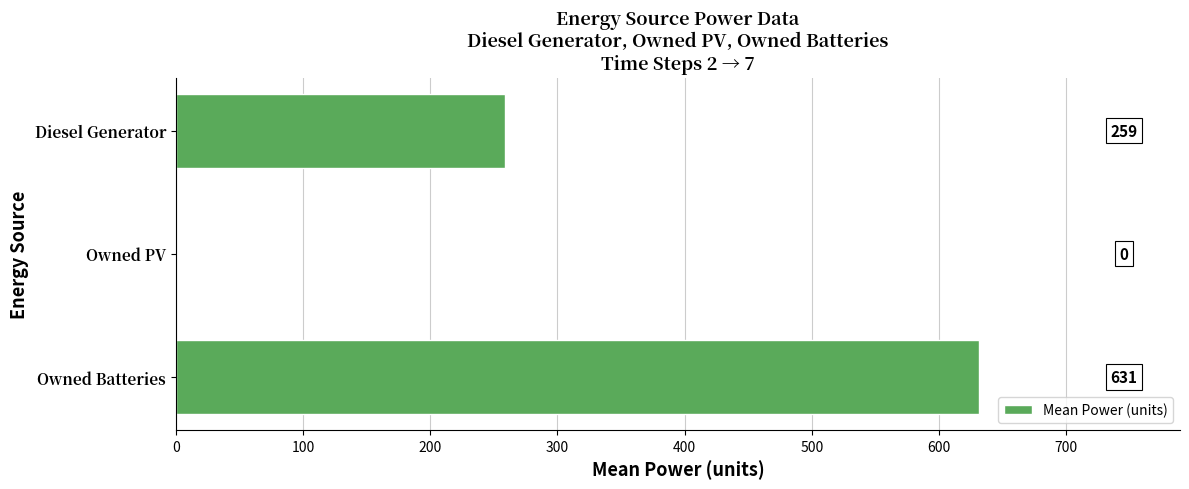

The value at Diesel Generator is 258.7. True or false?

True